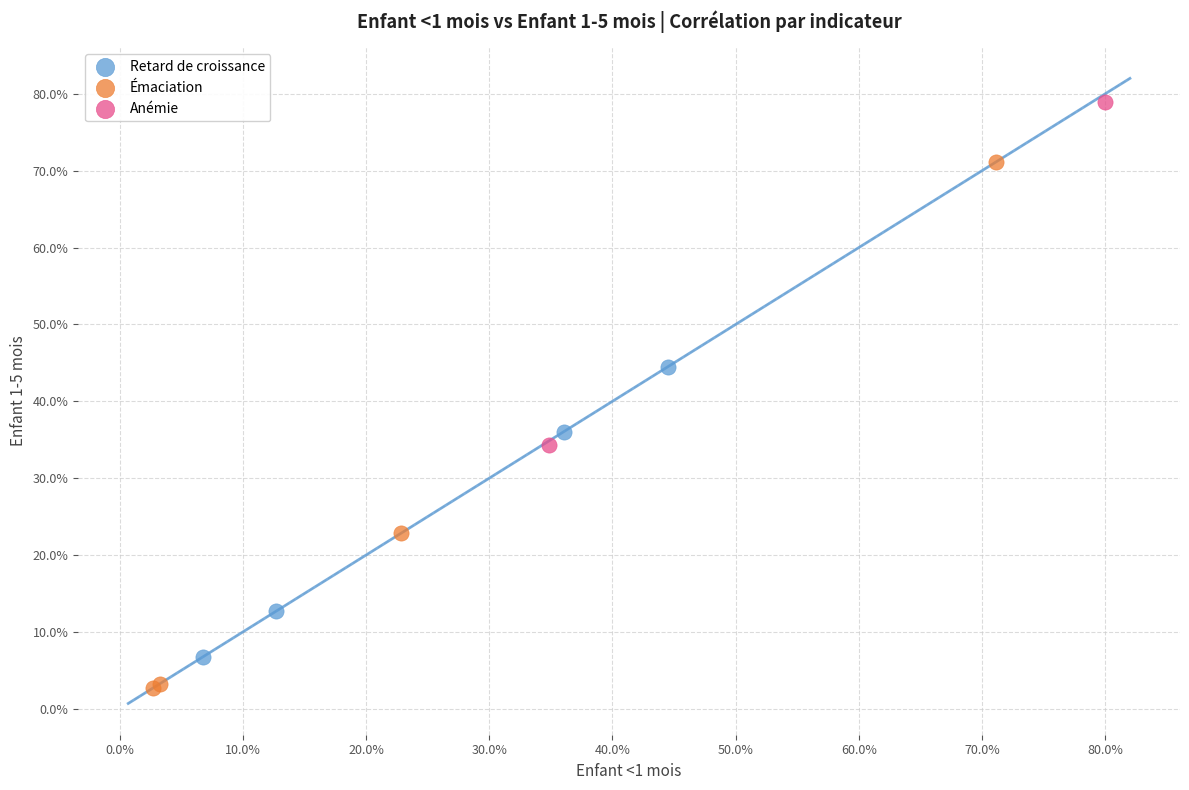

What are all the series names shown in the legend?

Retard de croissance, Émaciation, Anémie